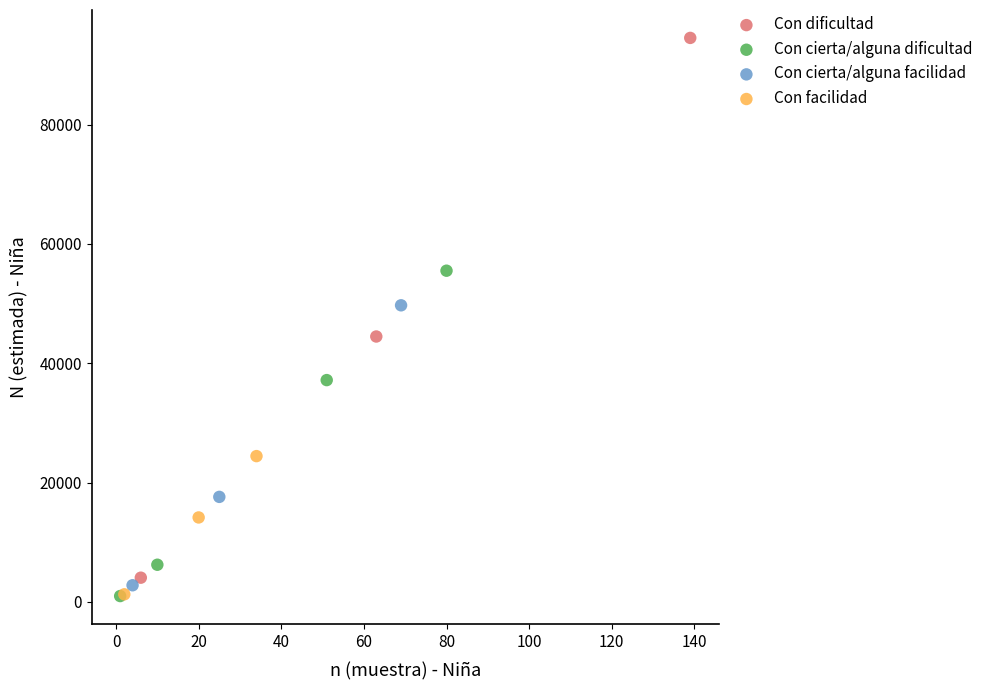

Which series has the largest Y range (max minus min)?

Con dificultad